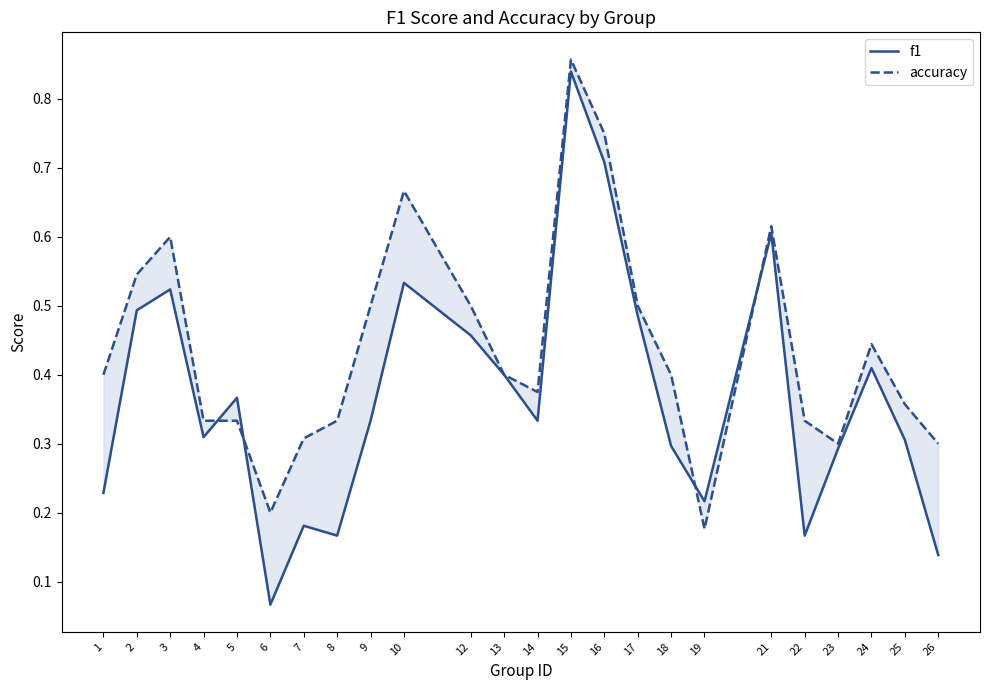

What are all the series names shown in the legend?

f1, accuracy